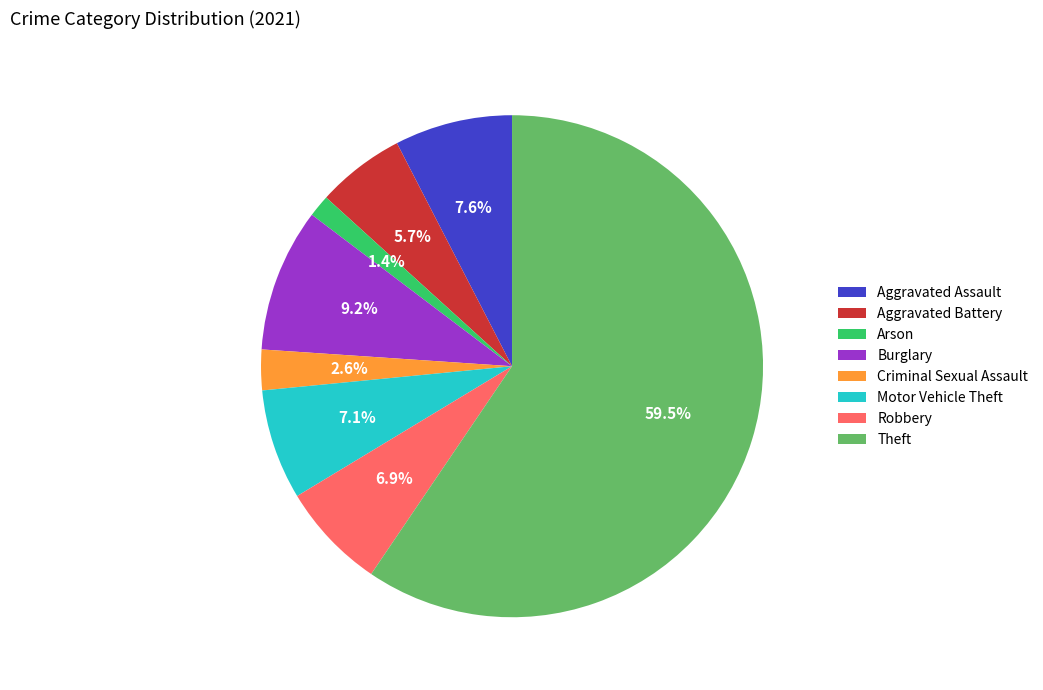

Which slice is the smallest?

Arson